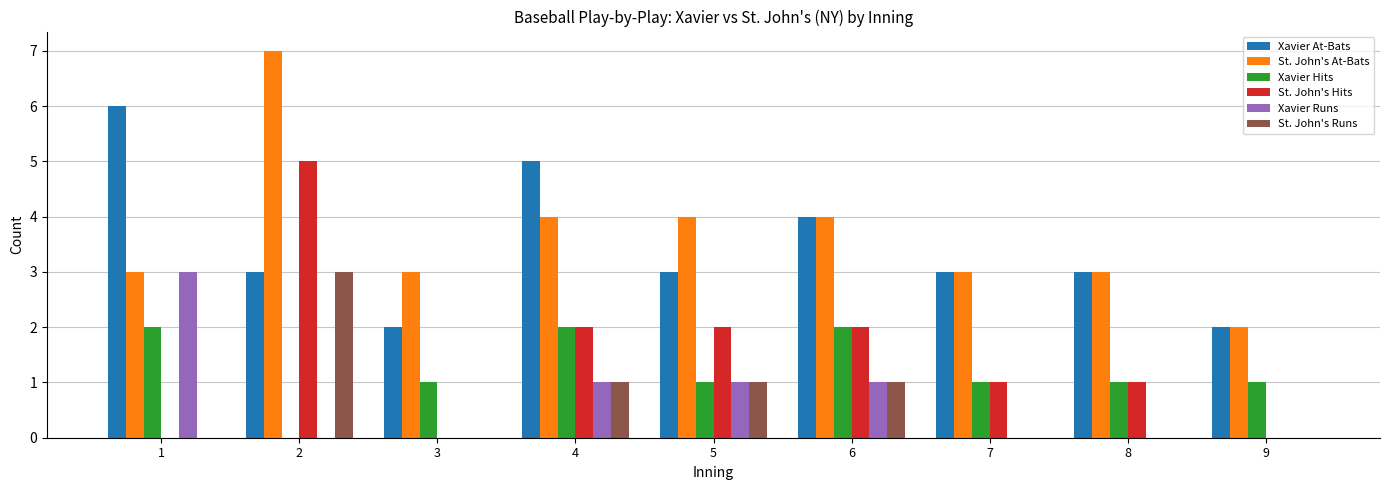

Reading left to right, transcribe all the data shown in this chart.

Xavier At-Bats: 6	3	2	5	3	4	3	3	2
St. John's At-Bats: 3	7	3	4	4	4	3	3	2
Xavier Hits: 2	0	1	2	1	2	1	1	1
St. John's Hits: 0	5	0	2	2	2	1	1	0
Xavier Runs: 3	0	0	1	1	1	0	0	0
St. John's Runs: 0	3	0	1	1	1	0	0	0